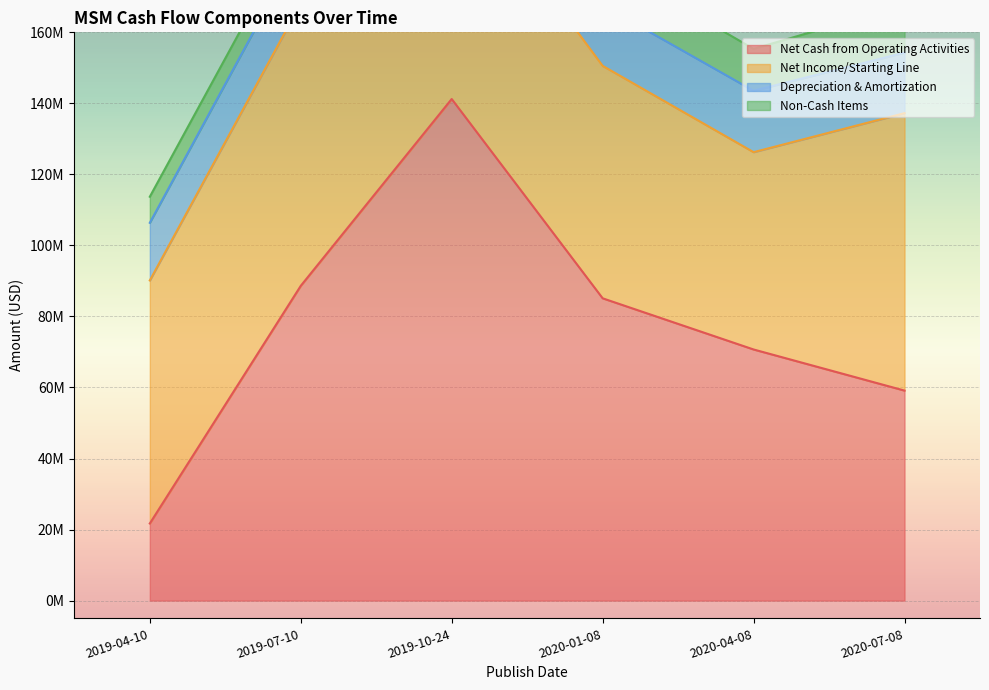

What is the label of the 5th point from the right?

2019-07-10